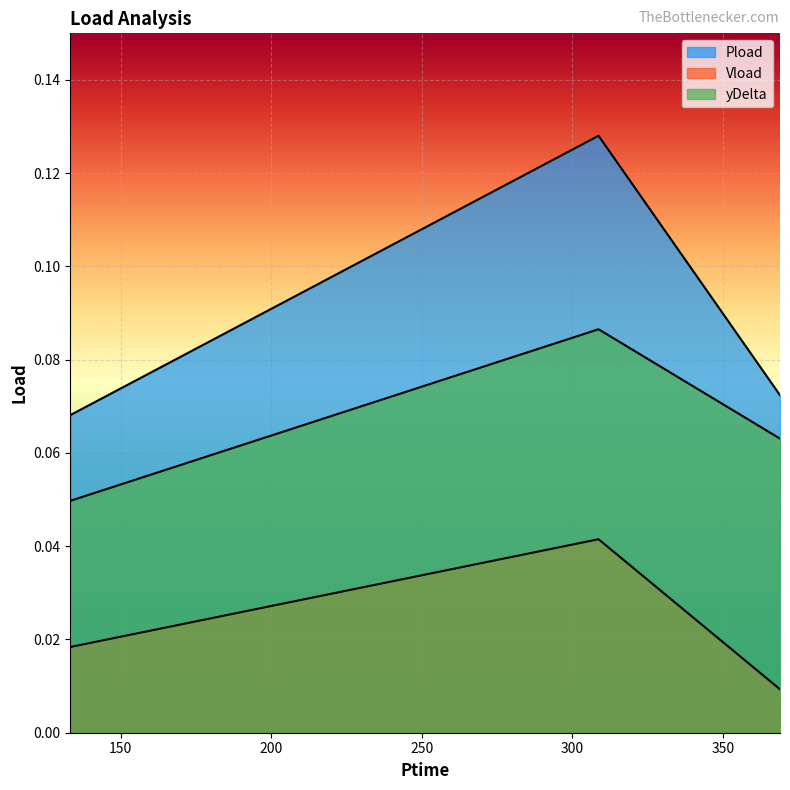

Reading right to left, list all the values displayed in this chart.

Pload: 0.1	0.1	0.1
Vload: 0.0	0.0	0.0
yDelta: 0.1	0.1	0.0